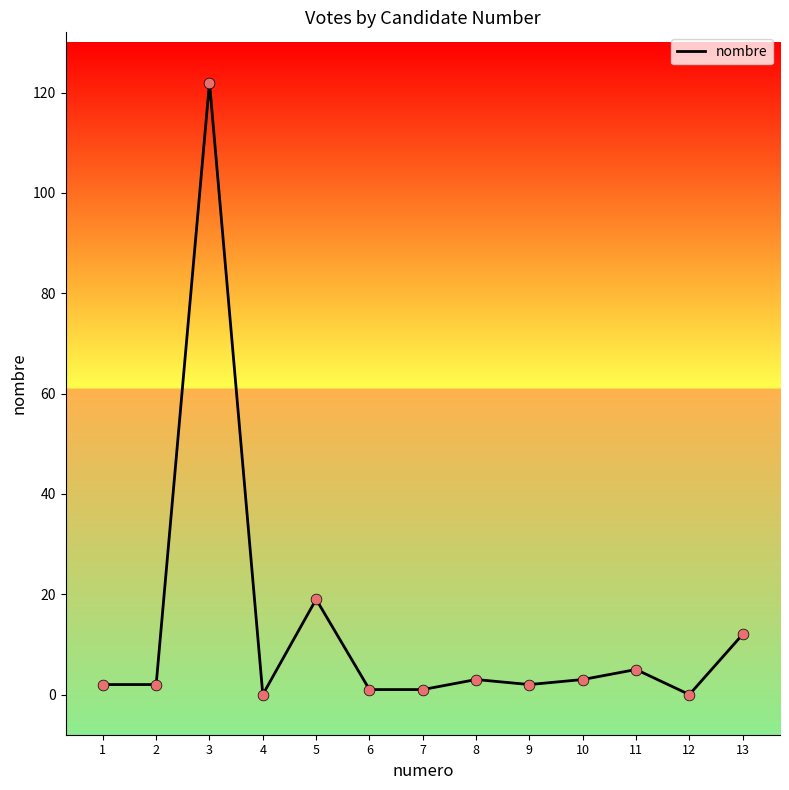

Which has a higher value, 12 or 13?

13